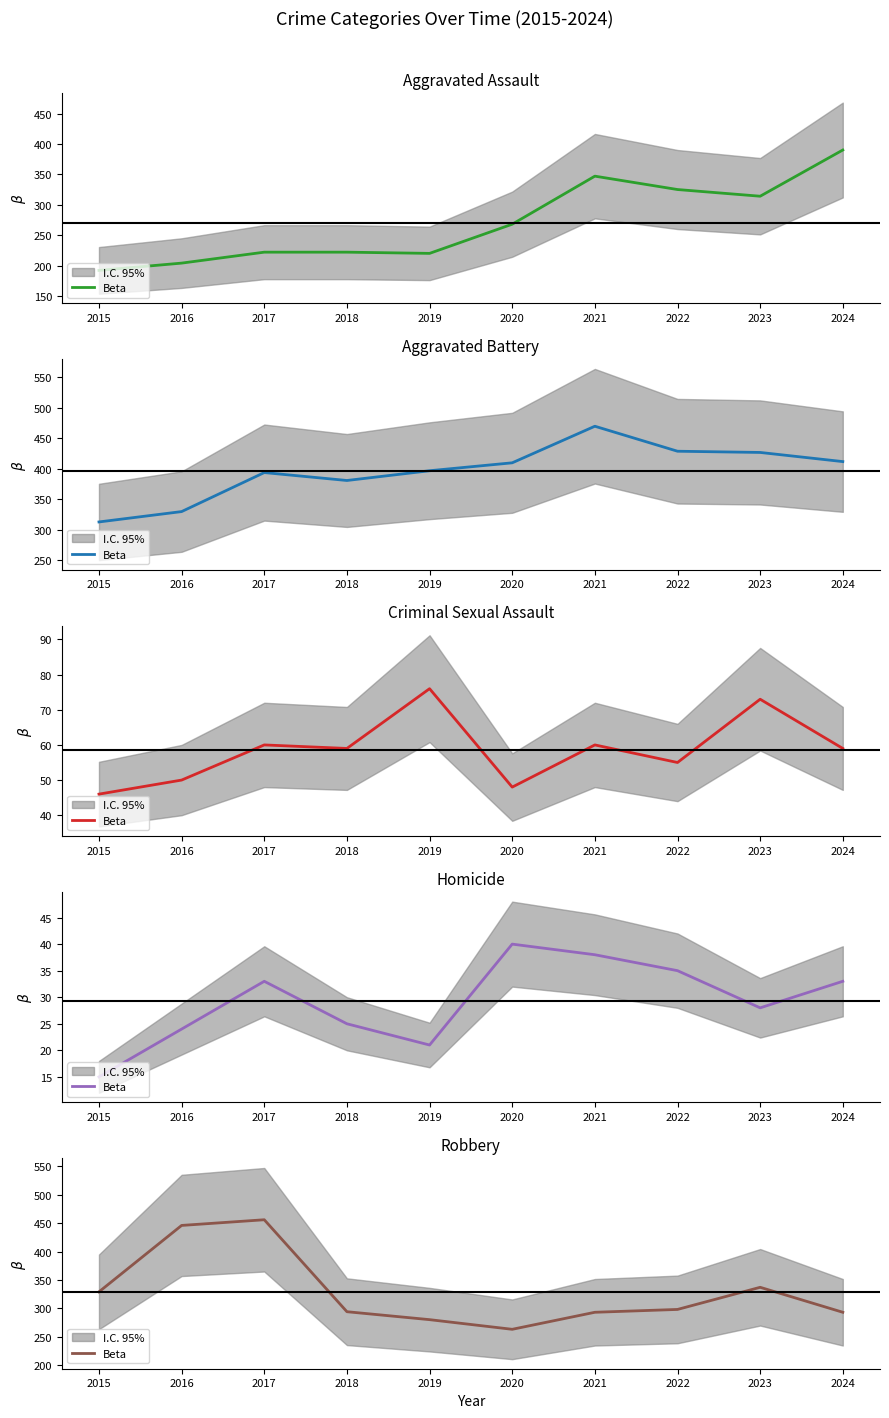

How many values are below 298?

5